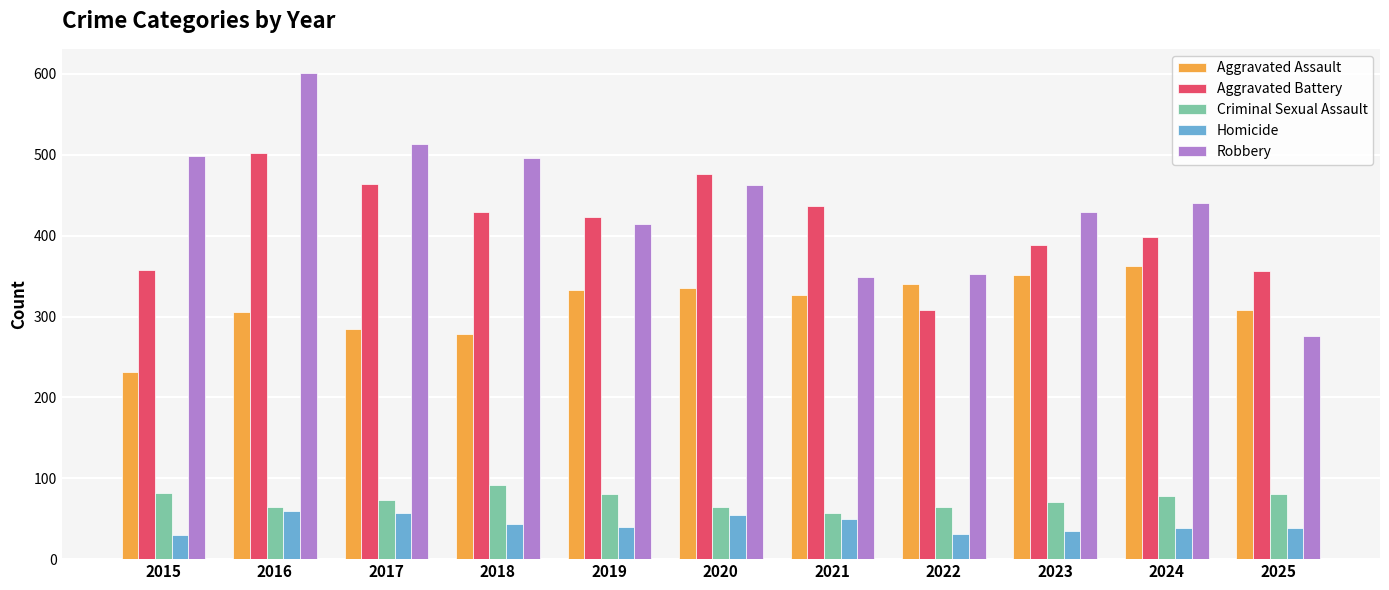

Read the Aggravated Assault value at 2019, to the nearest 5.

335